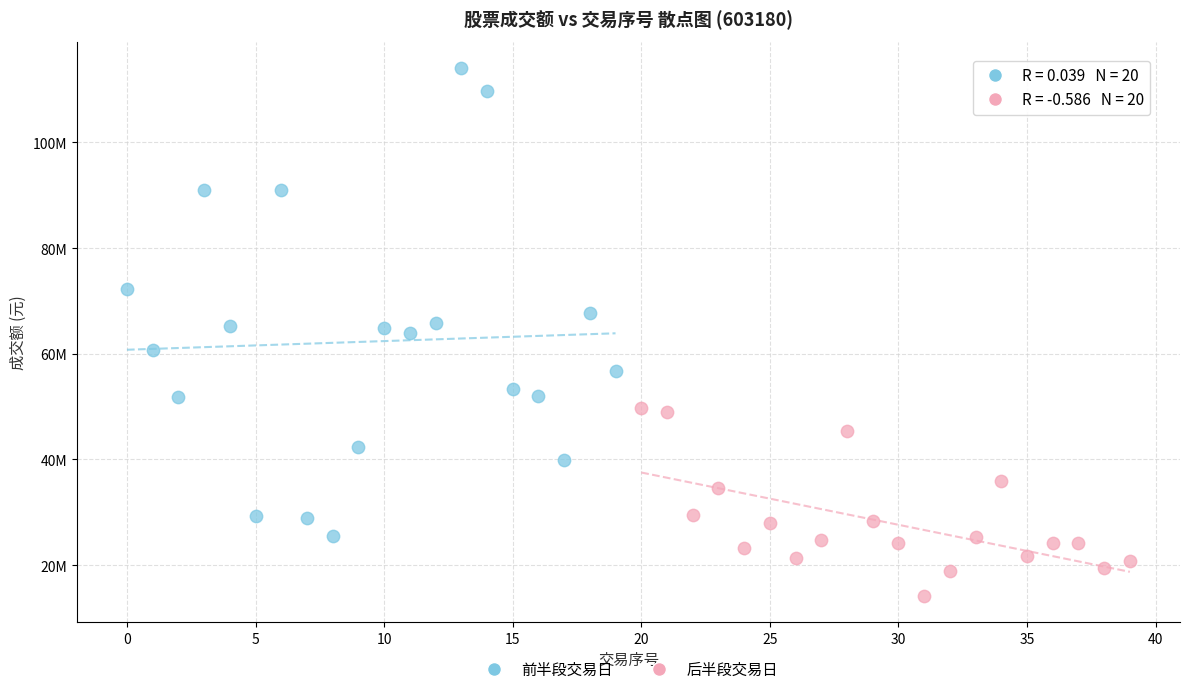

Which series has the widest spread of Y values?

前半段交易日